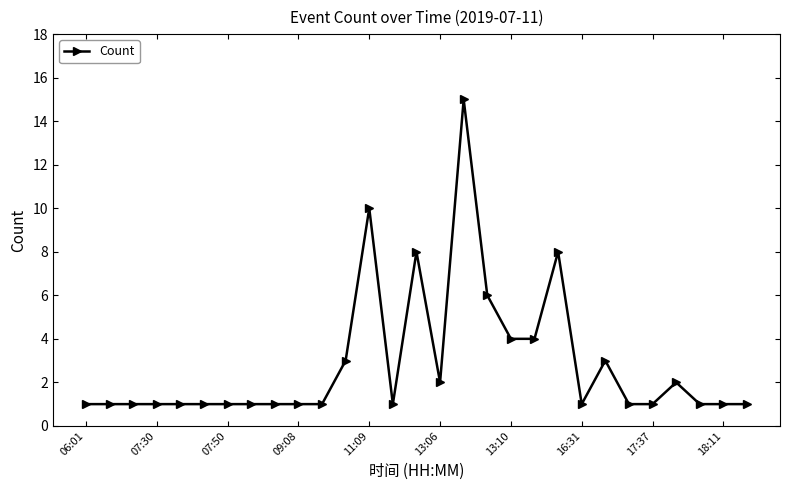

Reading left to right, transcribe all the data shown in this chart.

1	1	1	1	1	1	1	1	1	1	1	3	10	1	8	2	15	6	4	4	8	1	3	1	1	2	1	1	1